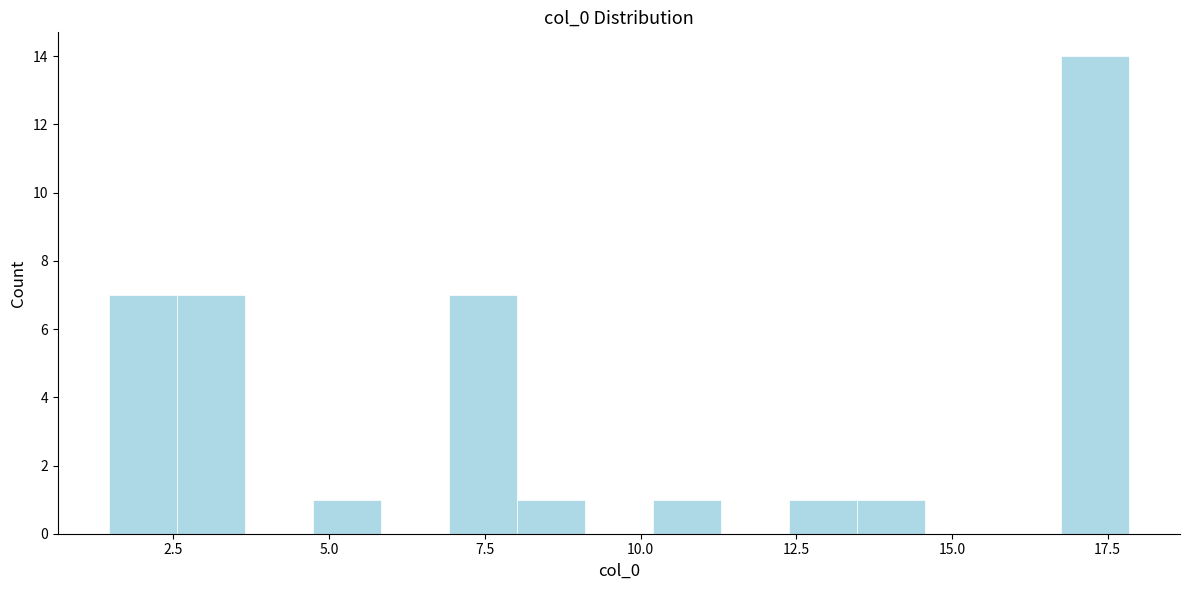

Around what value on the x-axis is the tallest bar? Give the approximate position of its centre, as read against the axis.

17.5